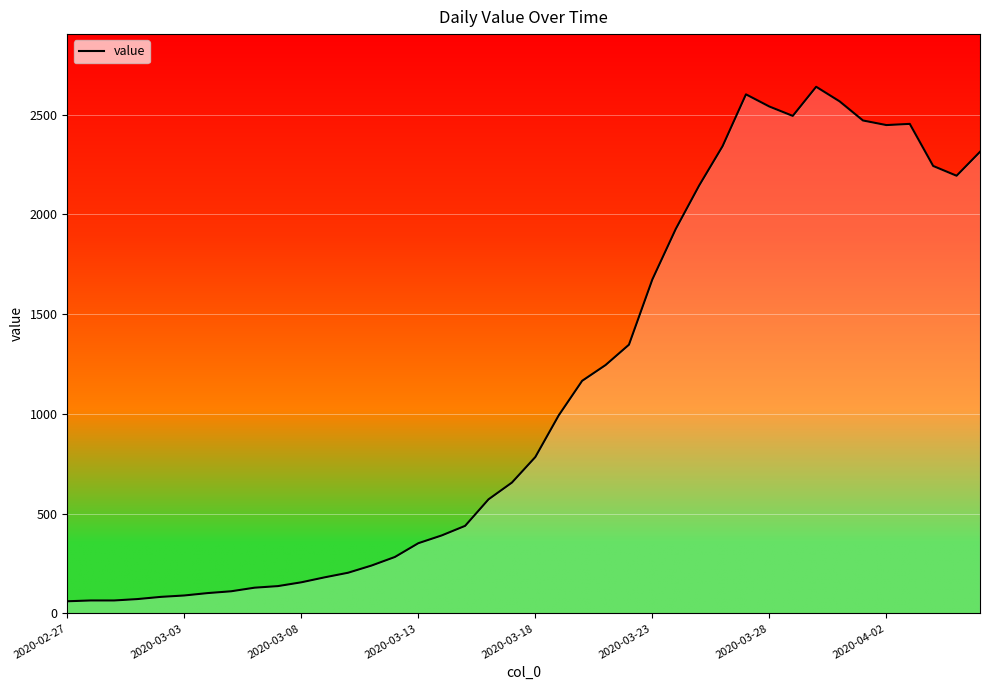

How many series are shown in this chart?

1